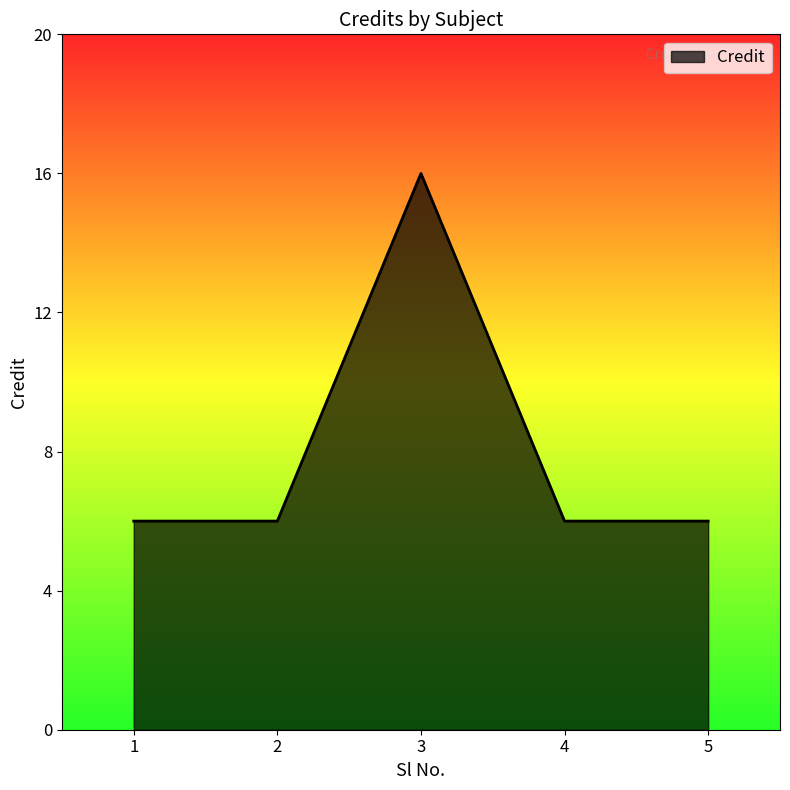

The value at 3 is 11. True or false?

False